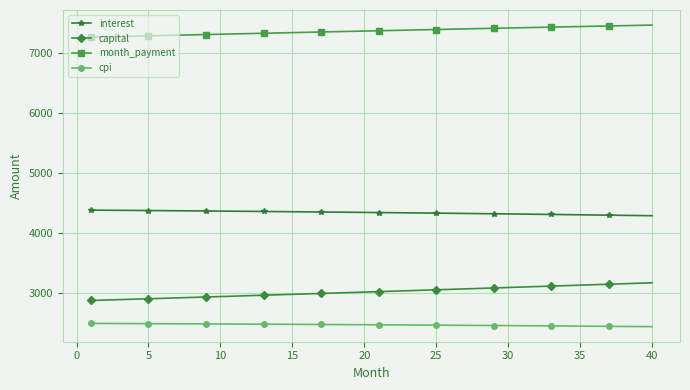

At how many categories does at least one series exceed 5357?

40